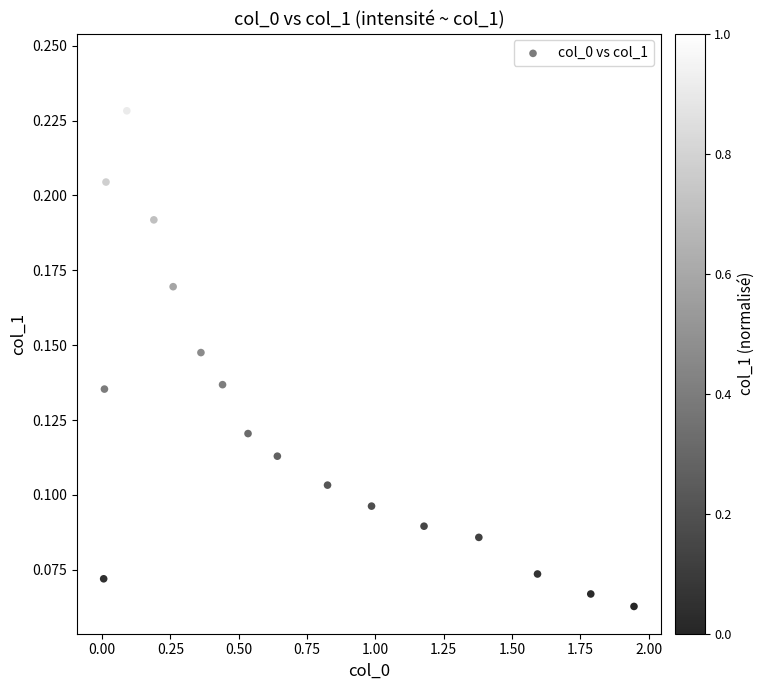

What is the range of X values (max minus min)?

1.9